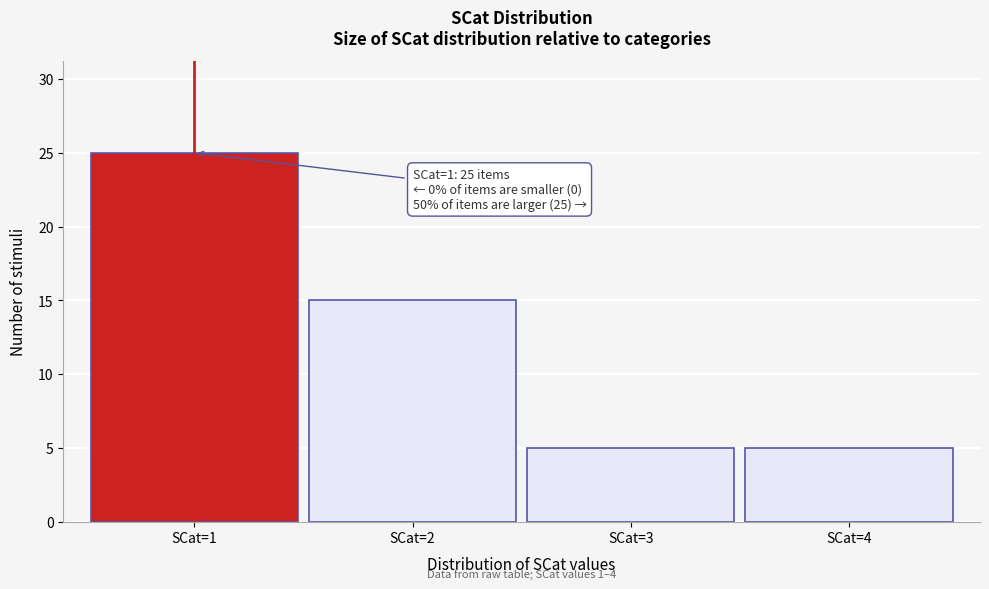

Reading right to left, list all the values displayed in this chart.

5	5	15	25